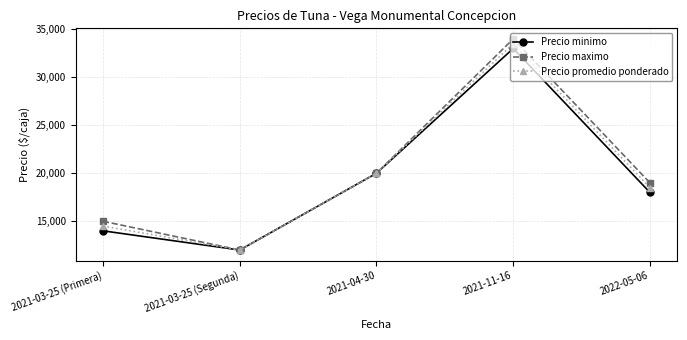

What is the value of the Precio minimo point at the 2nd from the left?

12000